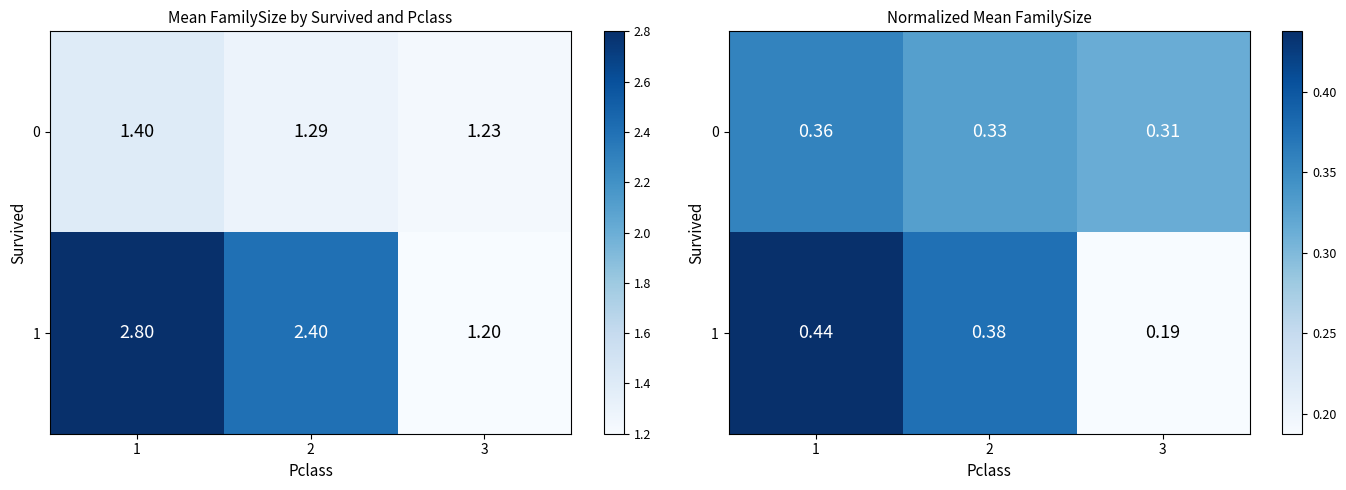

Rank the series by their maximum value, from highest to lowest.

1, 0